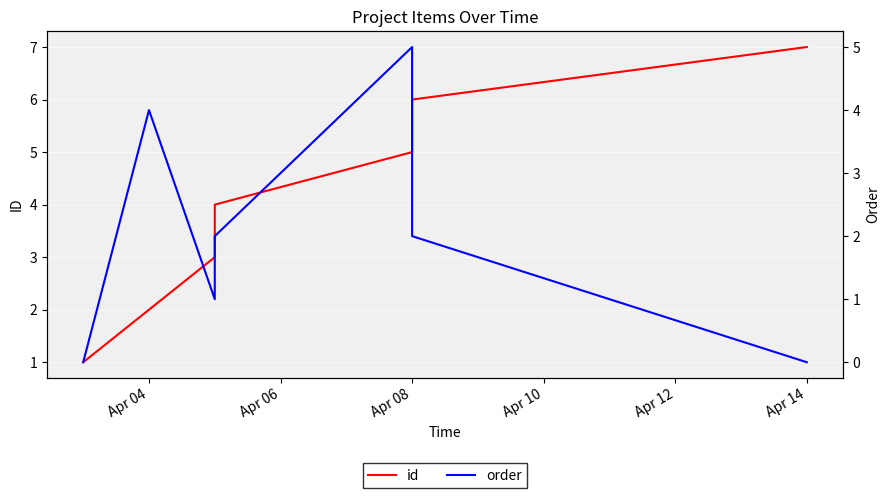

Which series has the largest range (max minus min)?

id